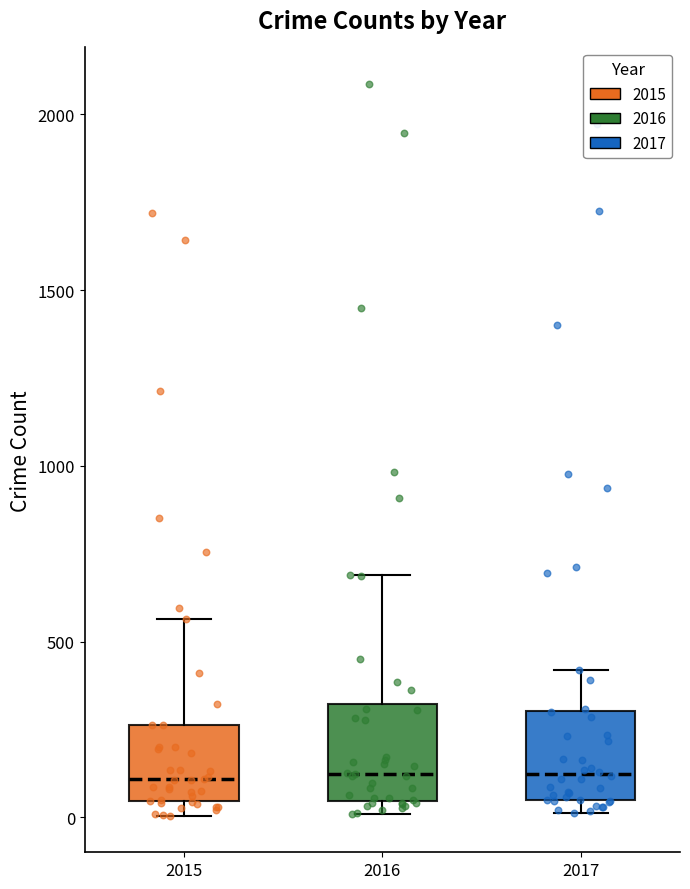

Where does the median line of the box at x = 2016 sit on the y-axis? The values are not printed on the chart, so give them approximately, as read against the axis.

150